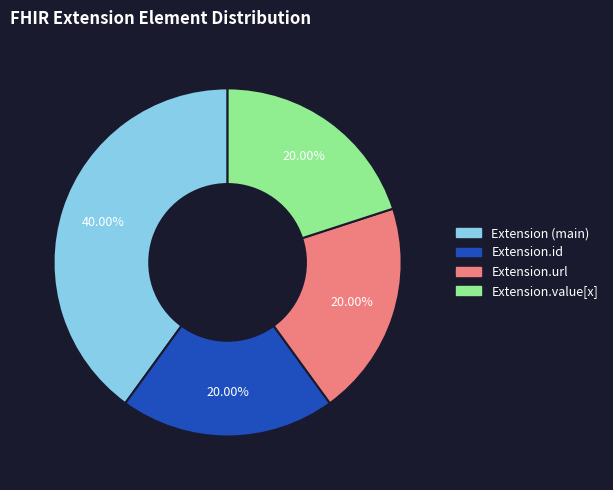

Is there a majority slice in this chart?

No